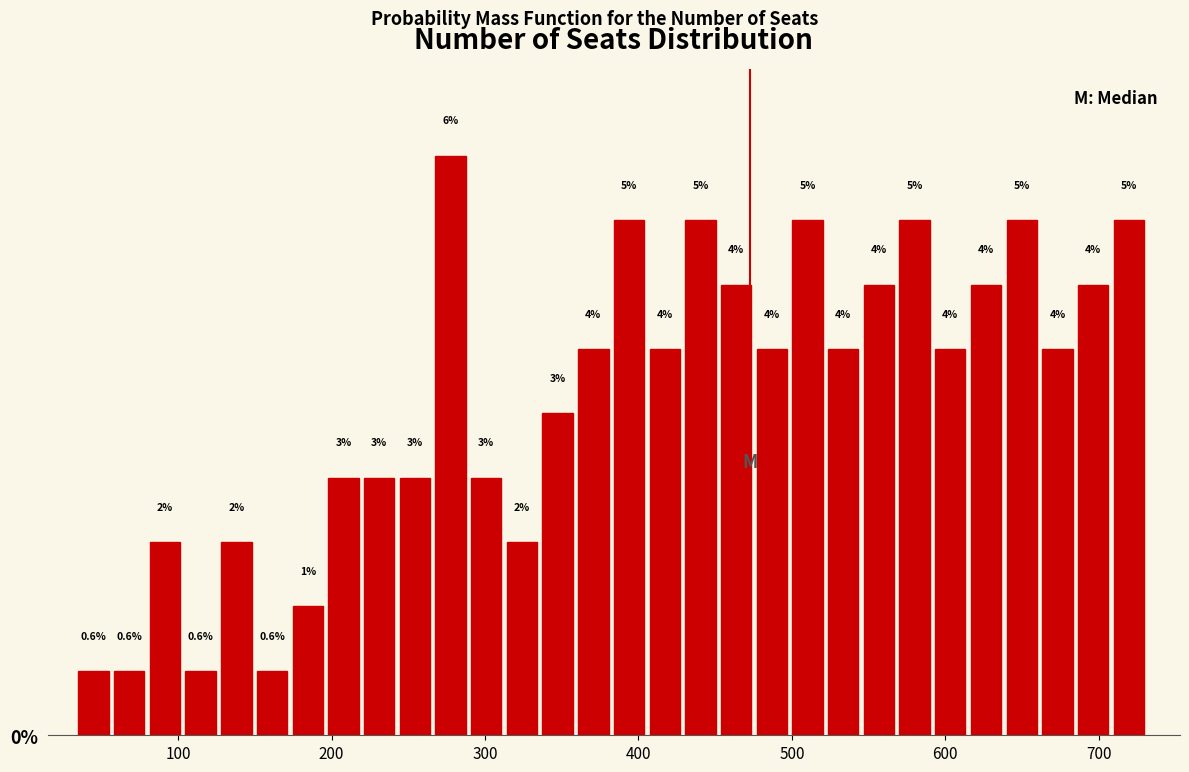

Read against the x-axis, roughly where is the centre of the tallest bar?

280